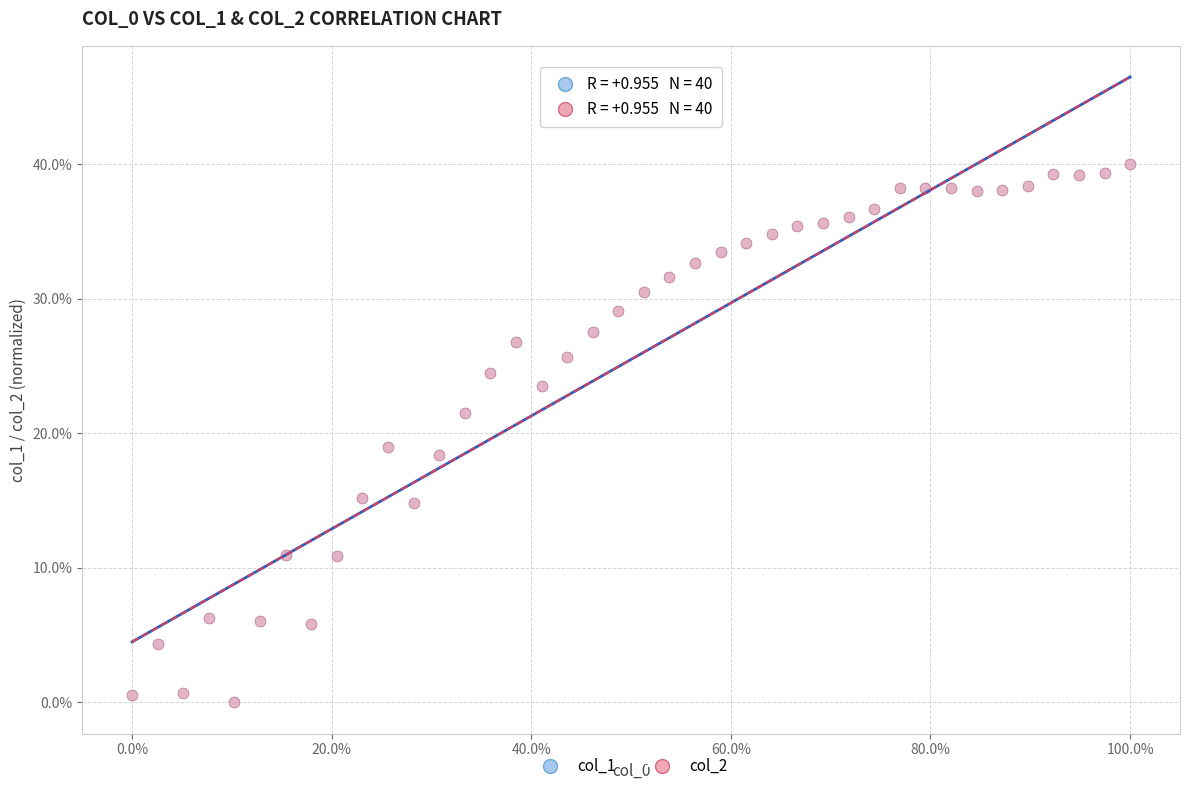

What are all the series names shown in the legend?

col_1, col_2